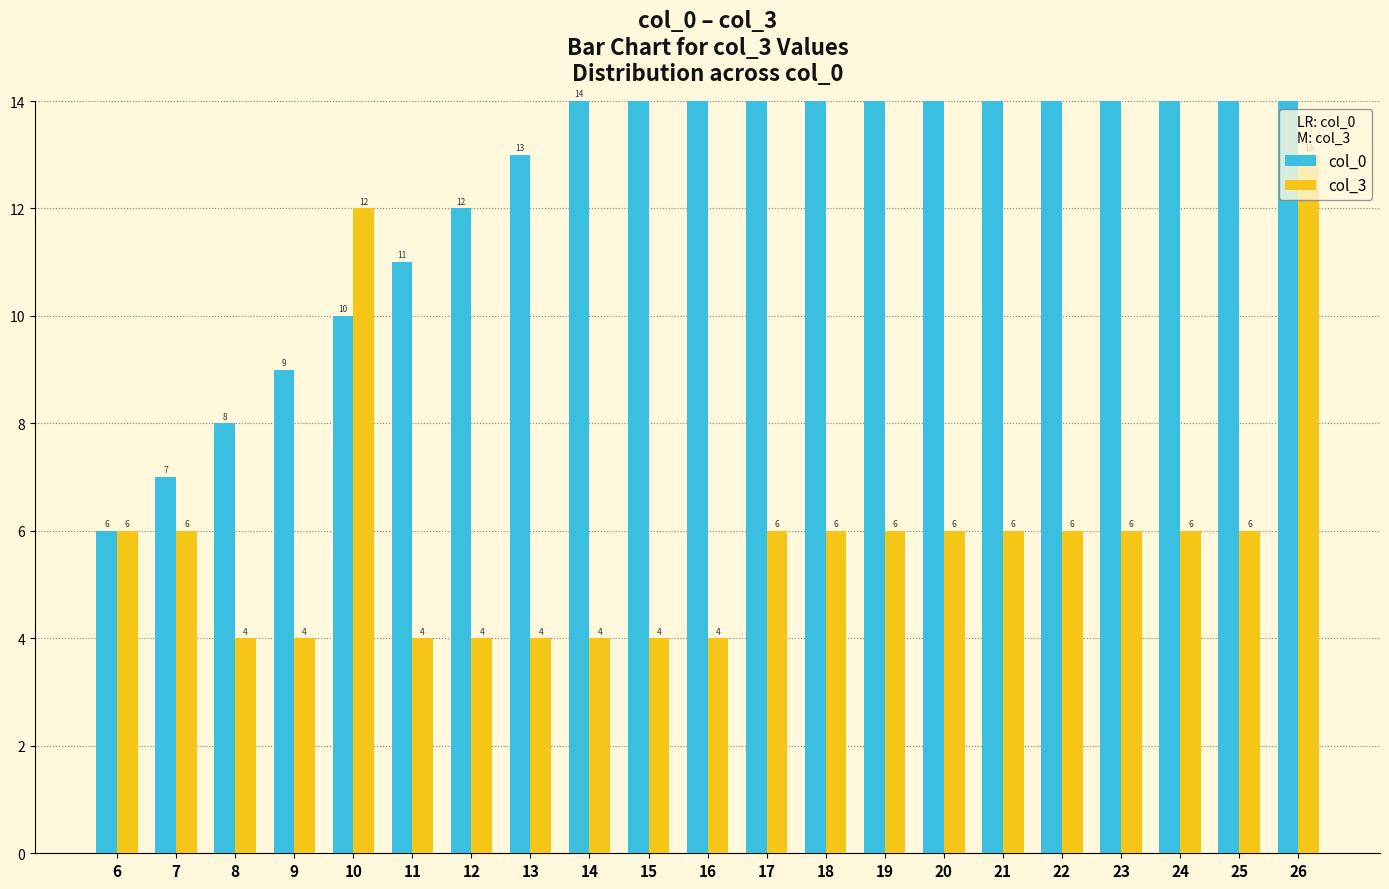

What is the sum of the col_3 values at 26 and 11?

17